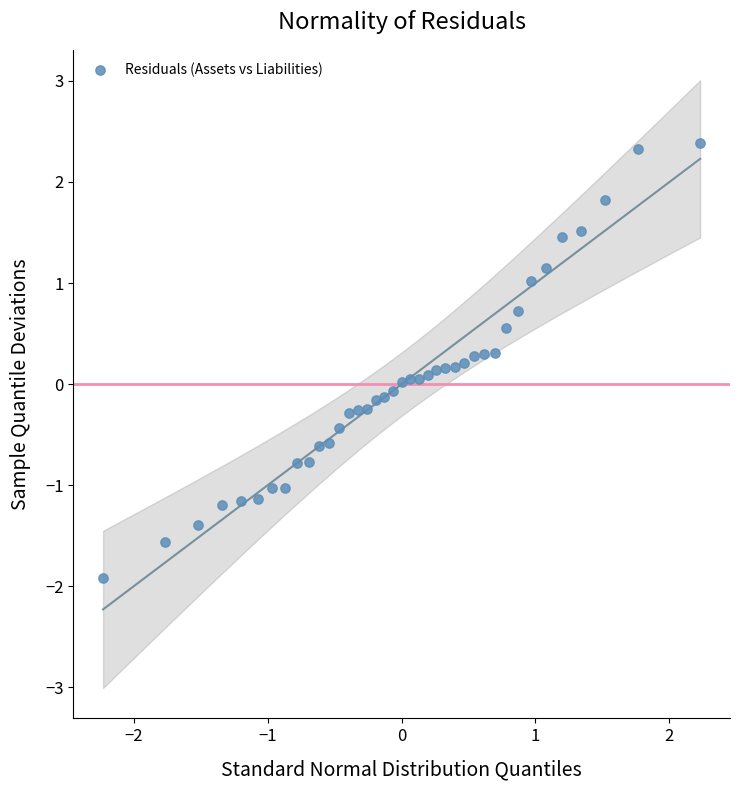

What is the range of Y values (max minus min)?

4.3